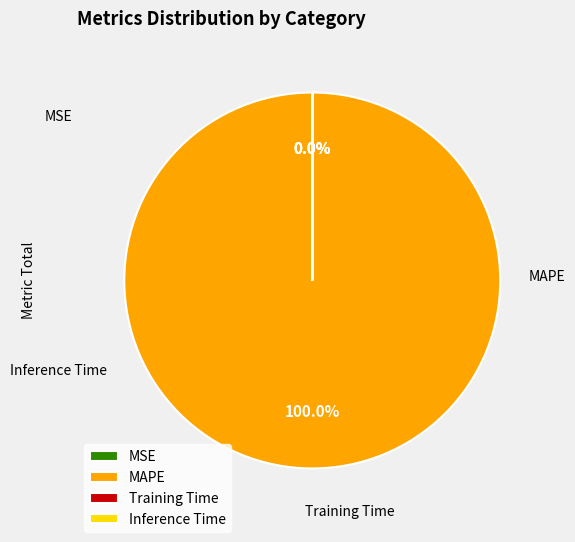

Count the number of slices in the pie.

4